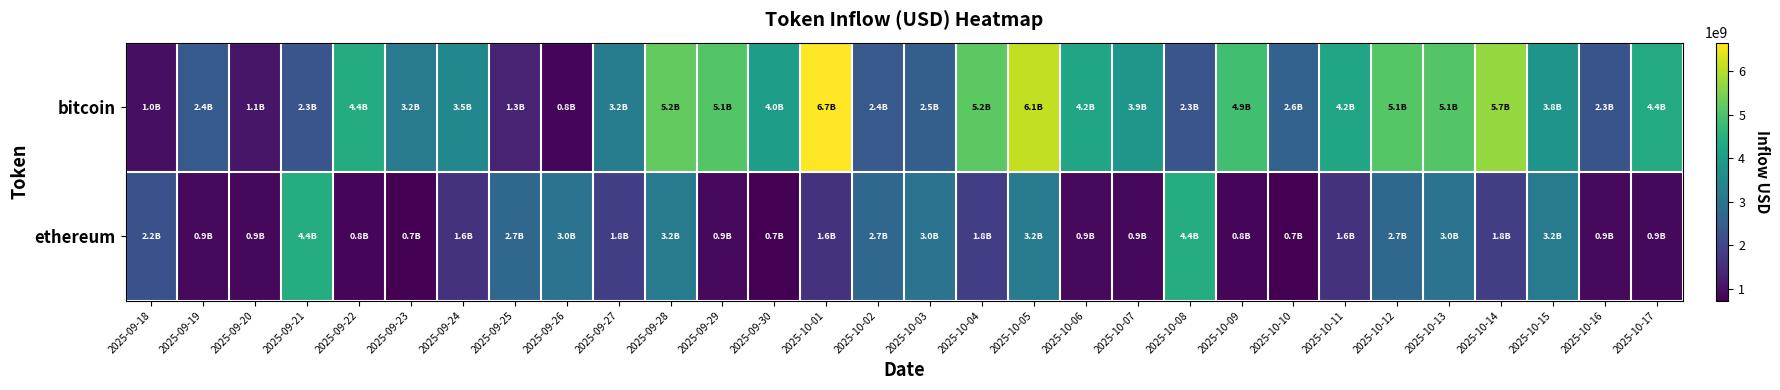

Rank the series by their maximum value, from lowest to highest.

ethereum, bitcoin